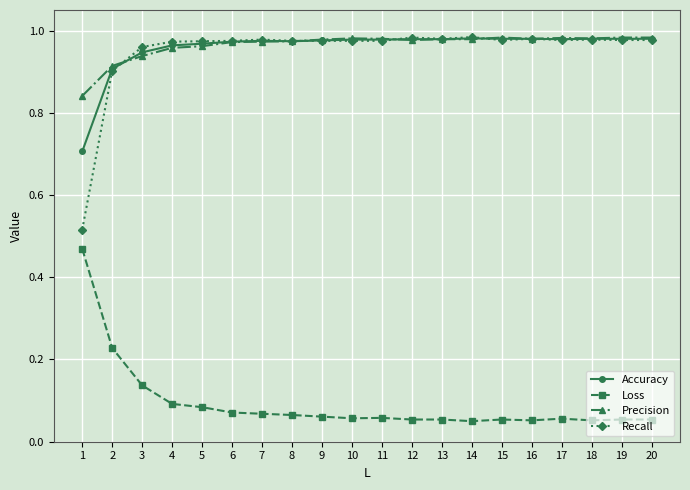

What is the total value across all series at 18?

3.0